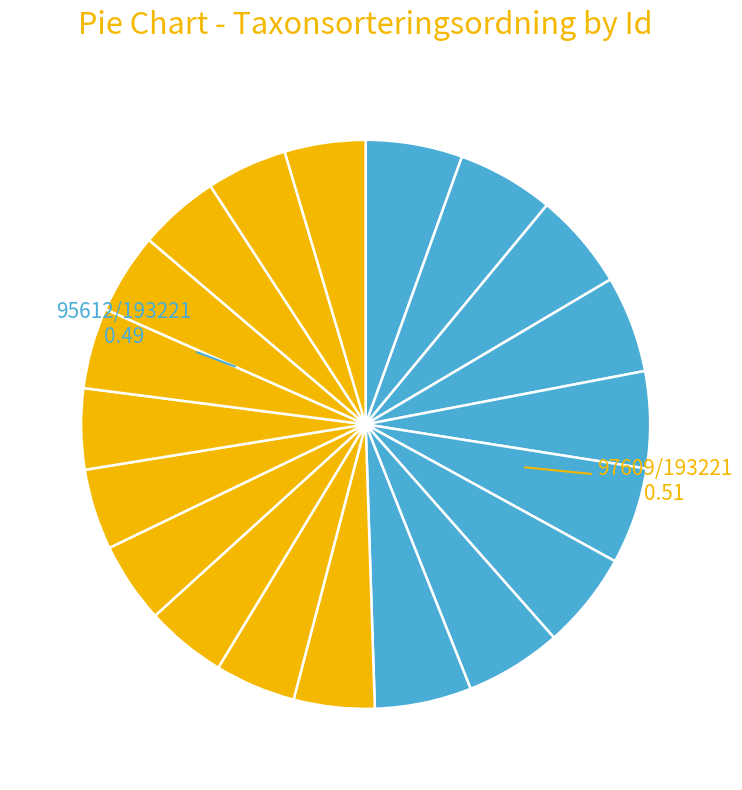

What is the smallest slice in the pie chart?

5188522